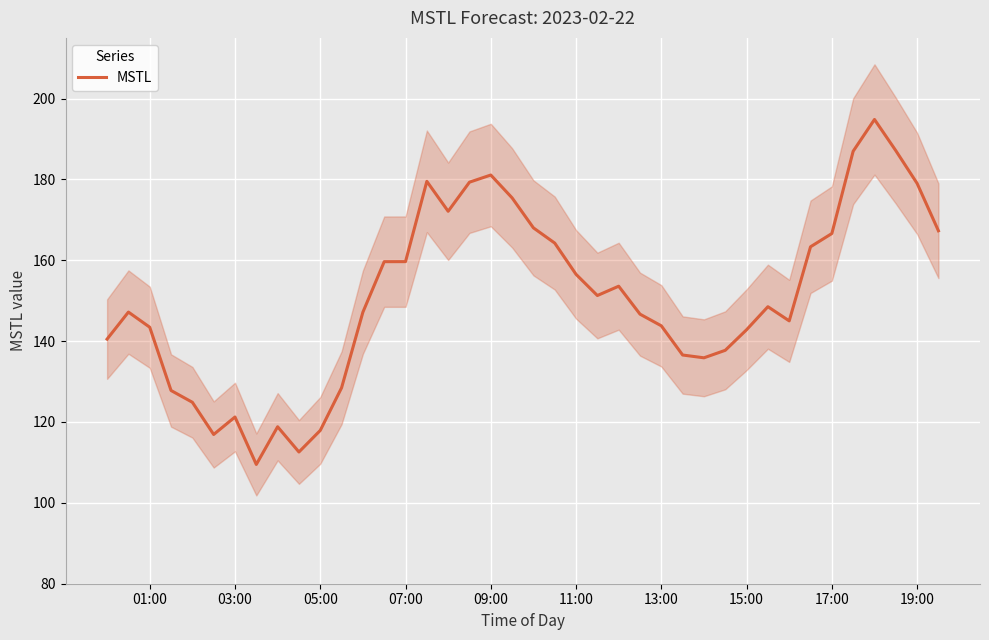

How many lines are shown in the chart?

1